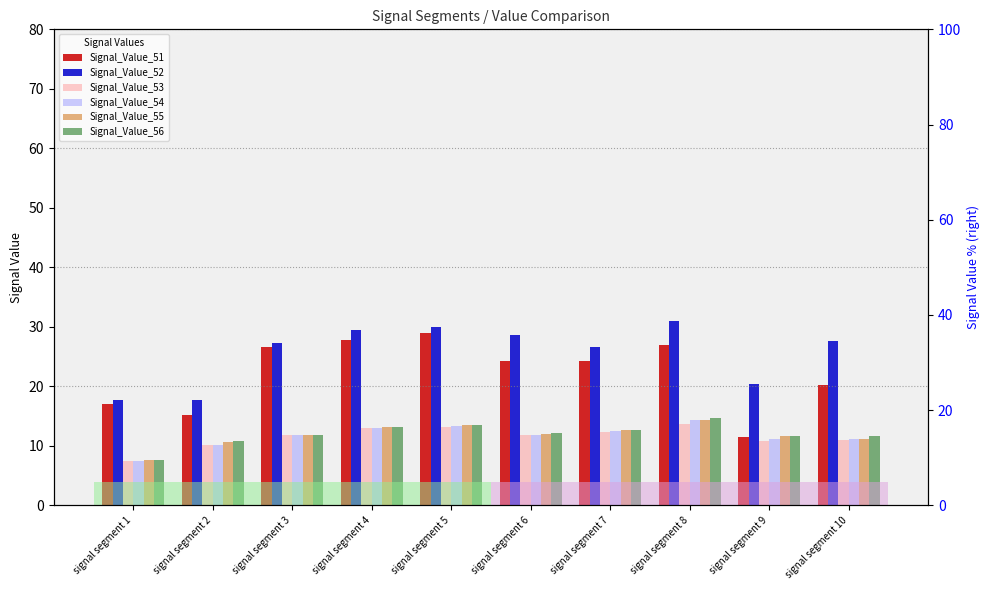

At signal segment 7, list the series in order from smallest to largest.

Signal_Value_53, Signal_Value_54, Signal_Value_55, Signal_Value_56, Signal_Value_51, Signal_Value_52